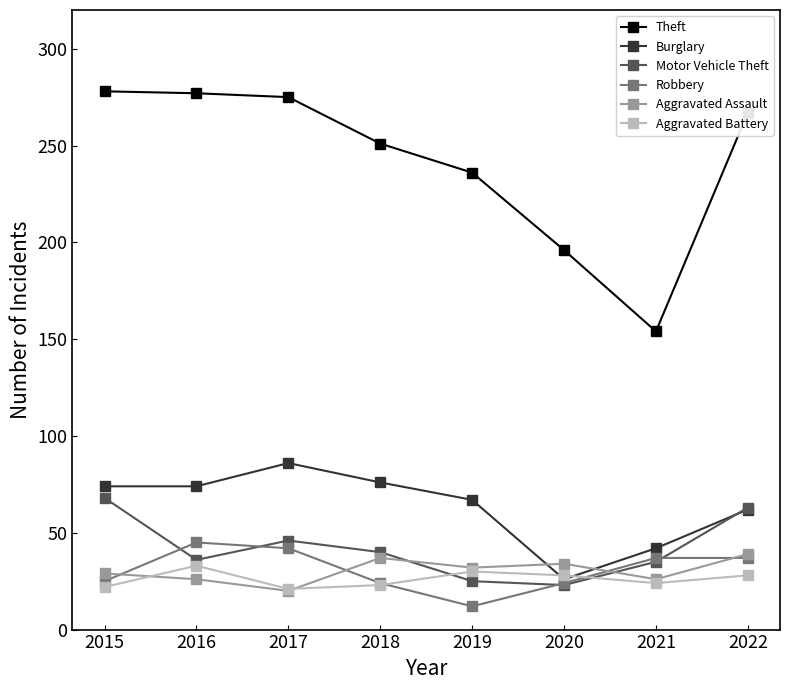

True or false: Motor Vehicle Theft and Aggravated Battery intersect in this chart.

True